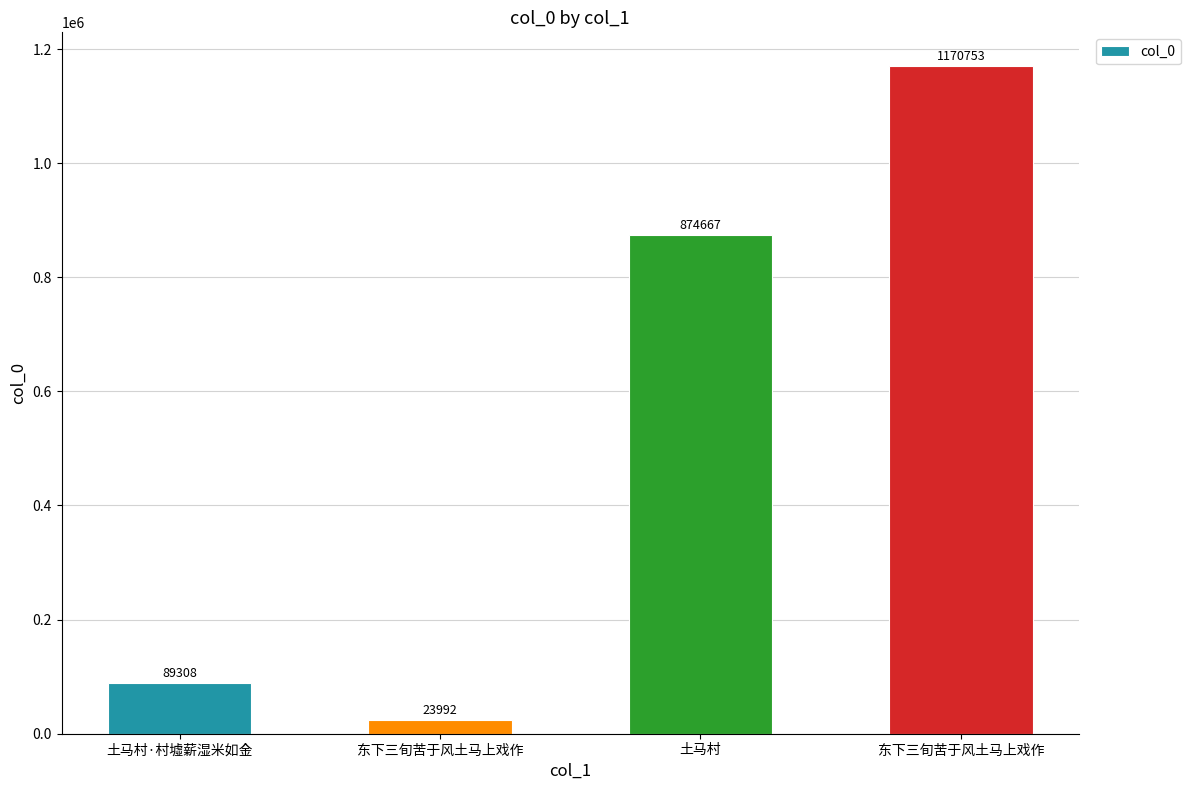

List the labels in order of value, largest first.

东下三旬苦于风土马上戏作, 土马村, 土马村·村墟薪湿米如金, 东下三旬苦于风土马上戏作